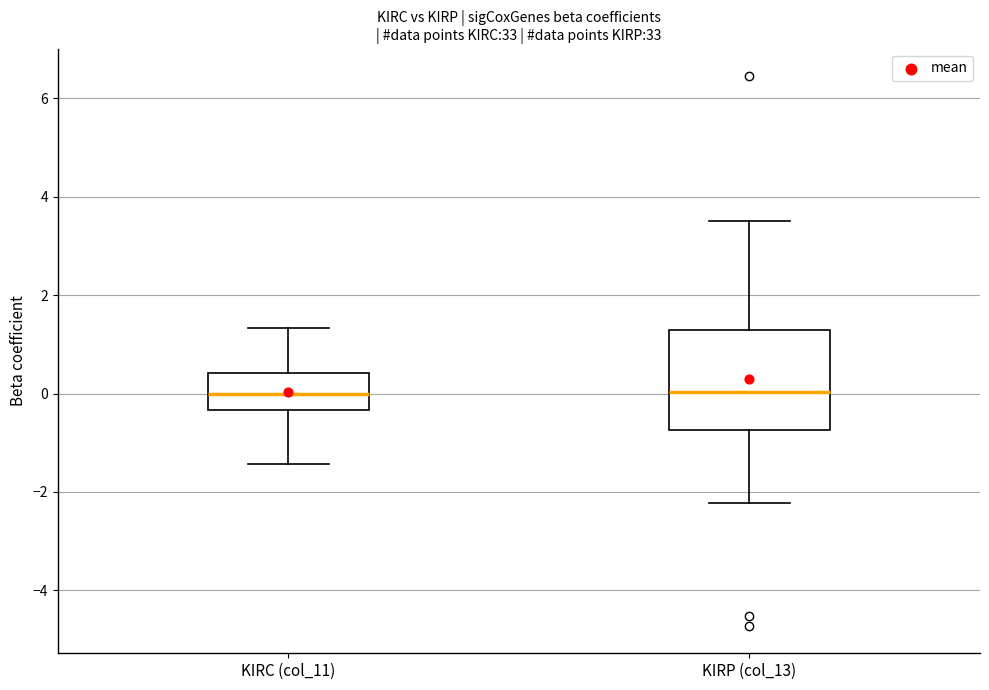

Reading left to right, read every box against the y-axis: the position of its median line, the range the box covers, and the ends of its whiskers. The values are not printed on the chart, so give them approximately, as read against the axis.

KIRC (col_11): median 0.0, box -0.4 to 0.4, whiskers -1.4 to 1.4
KIRP (col_13): median 0.0, box -0.8 to 1.2, whiskers -2.2 to 3.6